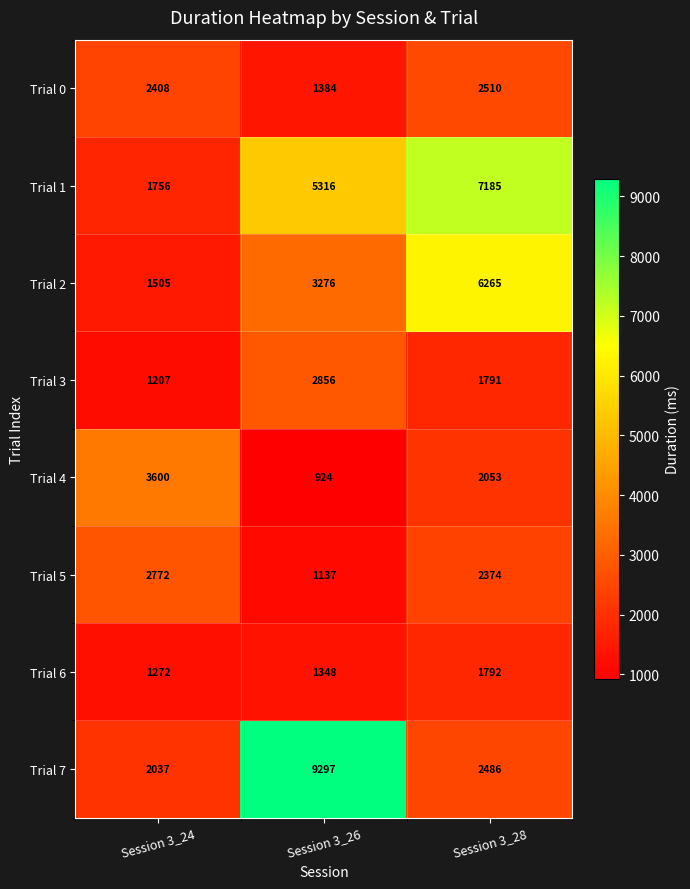

Reading left to right, transcribe all the data shown in this chart.

Trial 0: 2408	1384	2510
Trial 1: 1756	5316	7185
Trial 2: 1505	3276	6265
Trial 3: 1207	2856	1791
Trial 4: 3600	924	2053
Trial 5: 2772	1137	2374
Trial 6: 1272	1348	1792
Trial 7: 2037	9297	2486